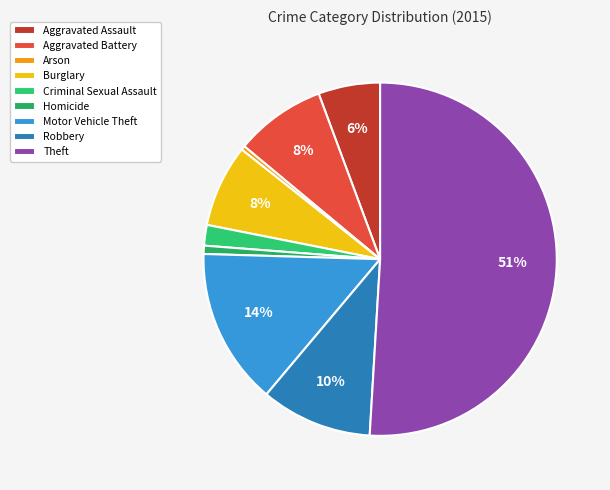

What percentage is the Criminal Sexual Assault slice, to the nearest percent?

2%